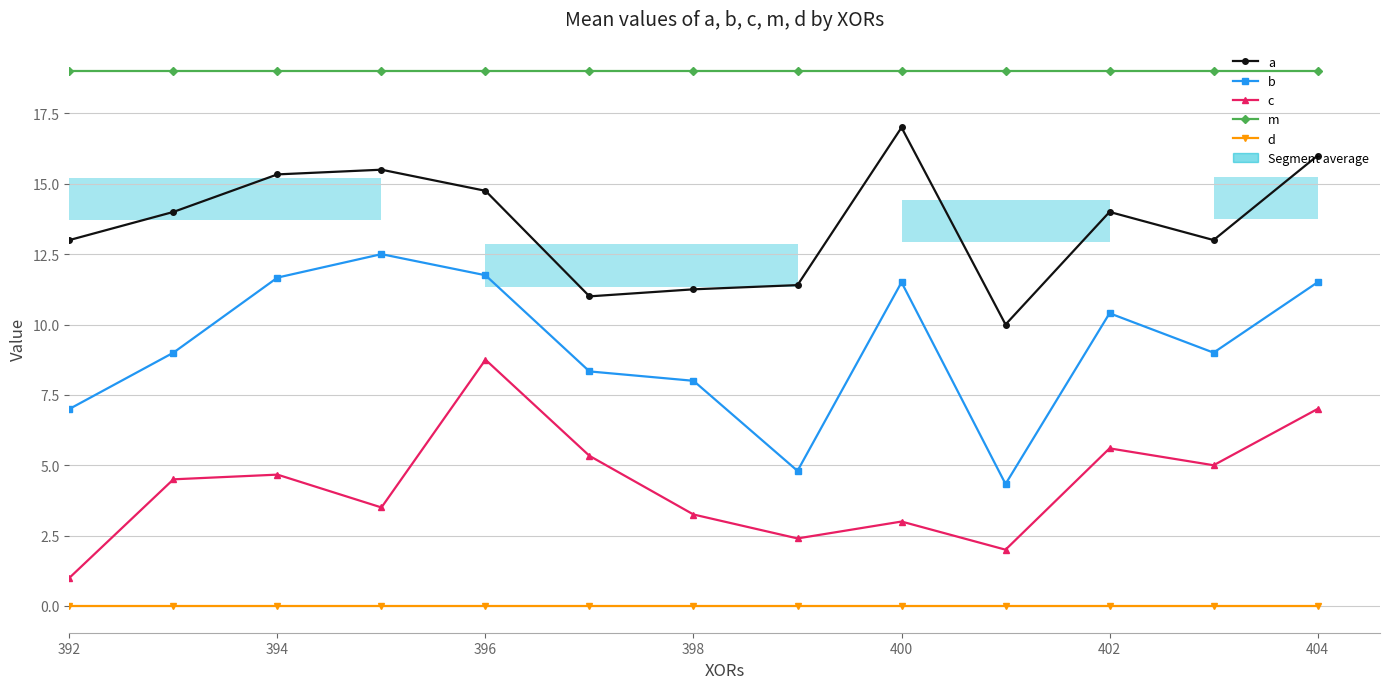

Which has a higher value, 398 or 396?

396